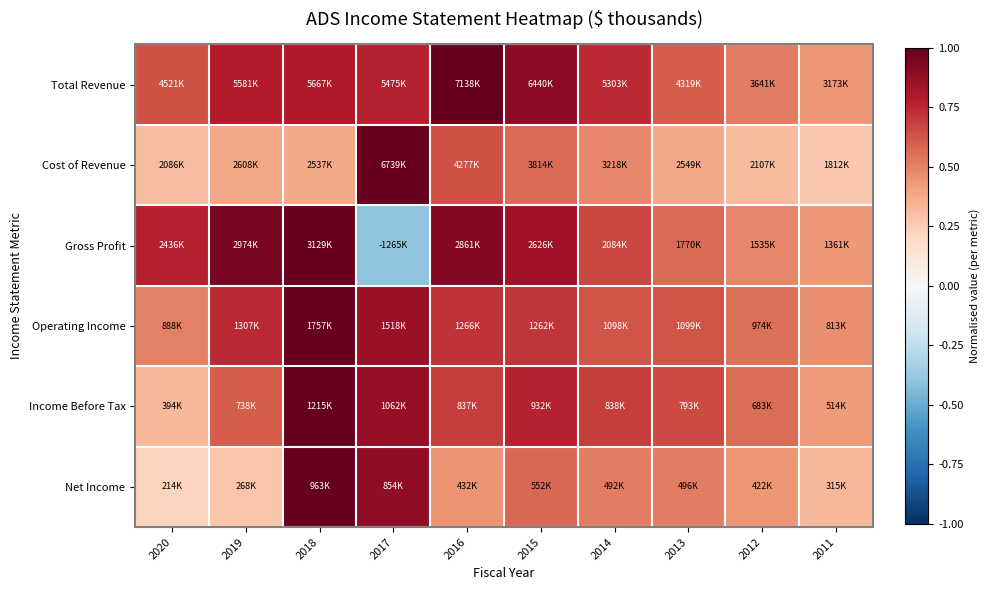

Reading left to right, transcribe all the data shown in this chart.

Total Revenue: 2020=0.6	2019=0.8	2018=0.8	2017=0.8	2016=1.0	2015=0.9	2014=0.7	2013=0.6	2012=0.5	2011=0.4
Cost of Revenue: 2020=0.3	2019=0.4	2018=0.4	2017=1.0	2016=0.6	2015=0.6	2014=0.5	2013=0.4	2012=0.3	2011=0.3
Gross Profit: 2020=0.8	2019=1.0	2018=1.0	2017=-0.4	2016=0.9	2015=0.8	2014=0.7	2013=0.6	2012=0.5	2011=0.4
Operating Income: 2020=0.5	2019=0.7	2018=1.0	2017=0.9	2016=0.7	2015=0.7	2014=0.6	2013=0.6	2012=0.6	2011=0.5
Income Before Tax: 2020=0.3	2019=0.6	2018=1.0	2017=0.9	2016=0.7	2015=0.8	2014=0.7	2013=0.7	2012=0.6	2011=0.4
Net Income: 2020=0.2	2019=0.3	2018=1.0	2017=0.9	2016=0.4	2015=0.6	2014=0.5	2013=0.5	2012=0.4	2011=0.3